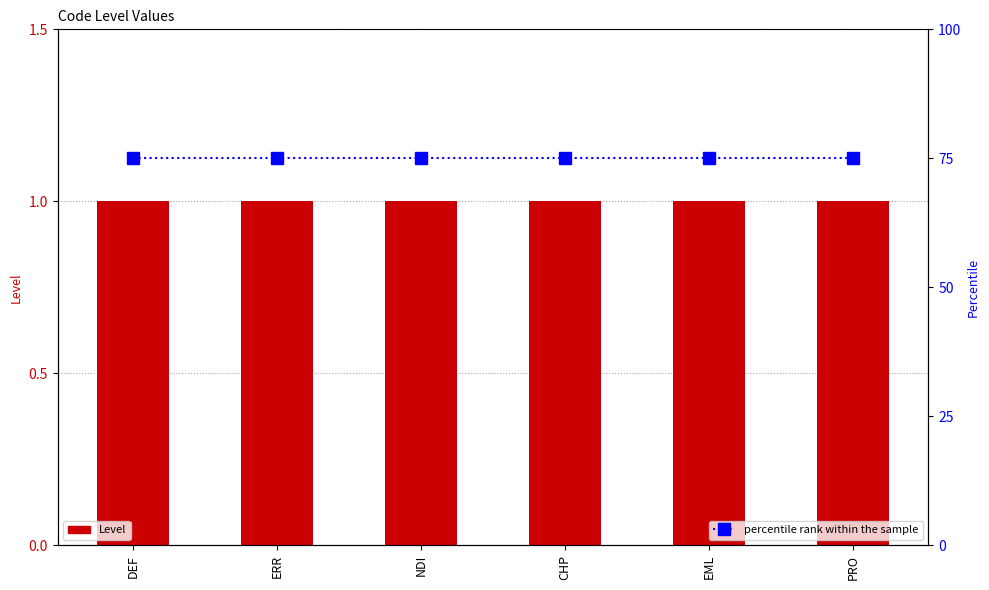

The Level series shows 1 at CHP. True or false?

True